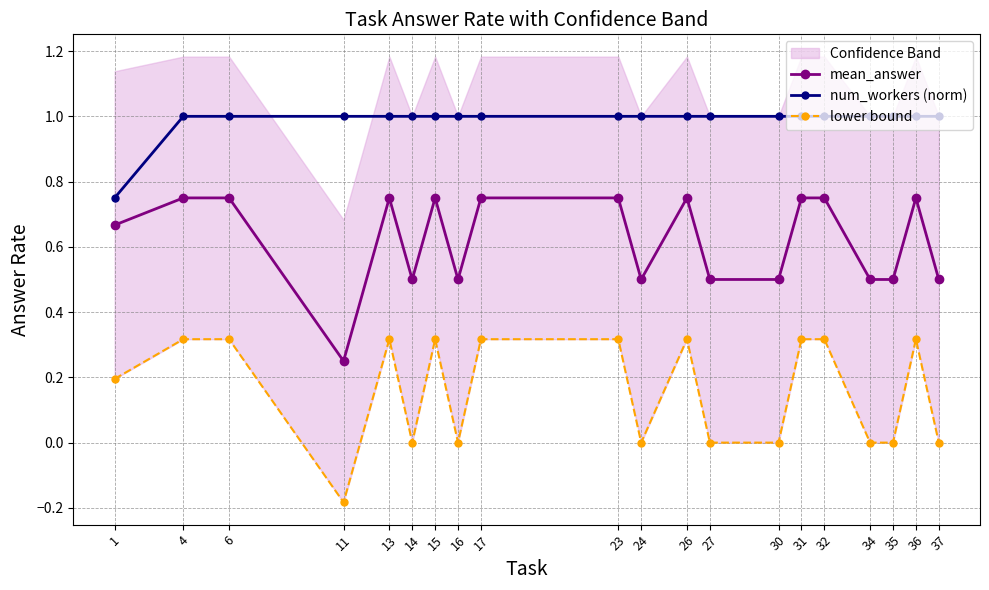

Reading left to right, what are all the values shown in this chart?

mean_answer: 0.7	0.8	0.8	0.2	0.8	0.5	0.8	0.5	0.8	0.8	0.5	0.8	0.5	0.5	0.8	0.8	0.5	0.5	0.8	0.5
num_workers (norm): 0.8	1.0	1.0	1.0	1.0	1.0	1.0	1.0	1.0	1.0	1.0	1.0	1.0	1.0	1.0	1.0	1.0	1.0	1.0	1.0
lower bound: 0.2	0.3	0.3	-0.2	0.3	0.0	0.3	0.0	0.3	0.3	0.0	0.3	0.0	0.0	0.3	0.3	0.0	0.0	0.3	0.0